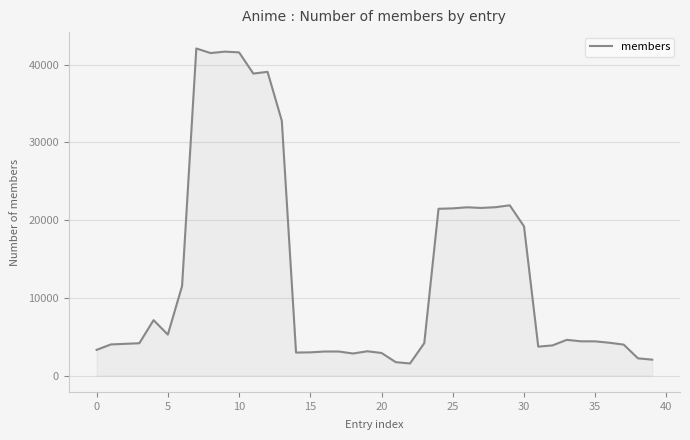

What is the smallest value displayed?

1559.4